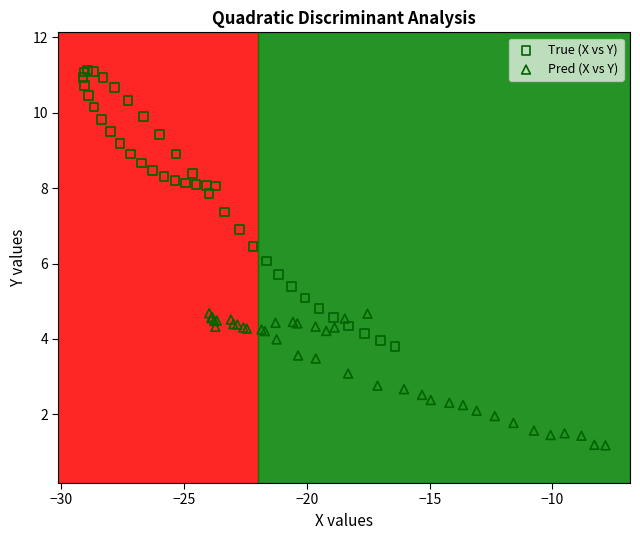

Which series contains the lowest Y value?

Pred (X vs Y)